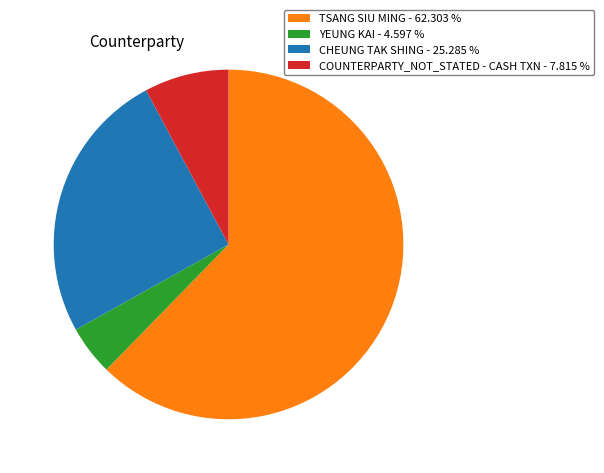

Which slice is the smallest?

YEUNG KAI - 4.597 %